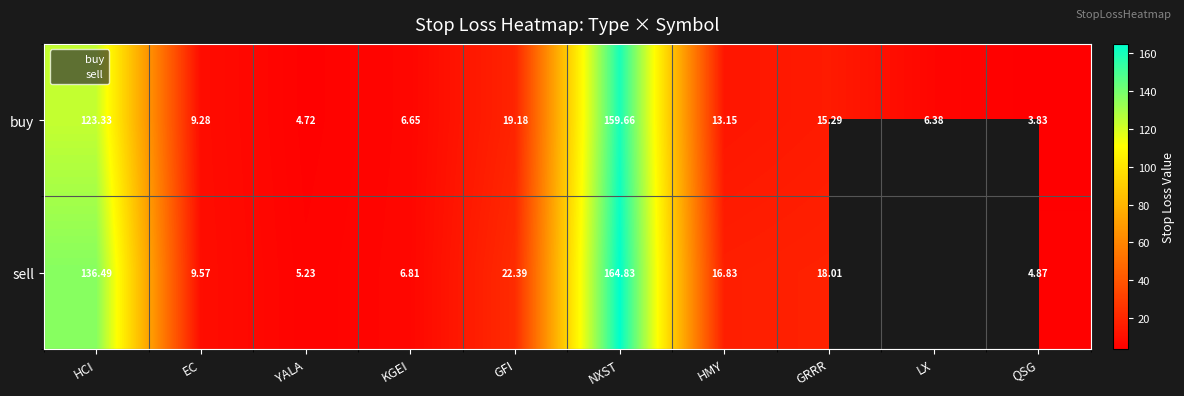

Is the value of buy at QSG greater than the value of sell at YALA?

No